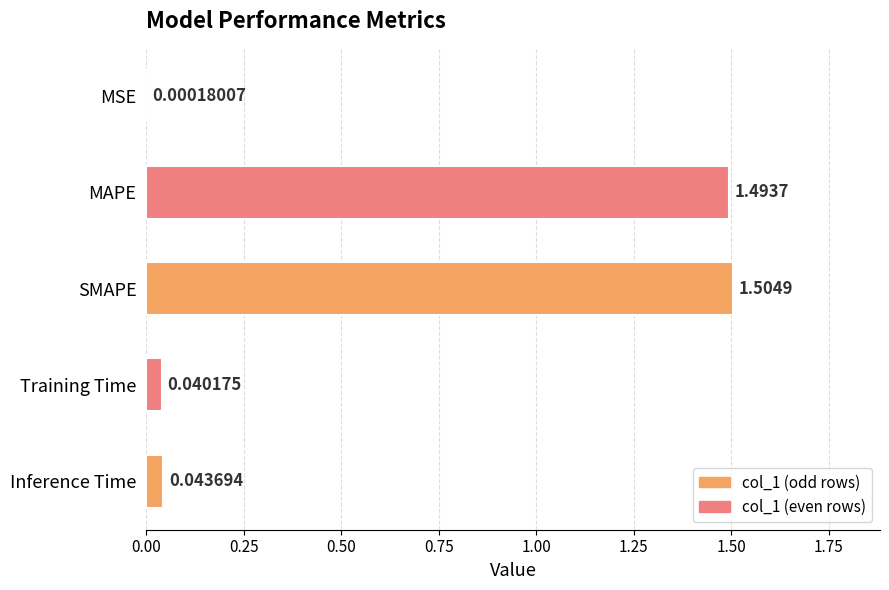

At which category does the chart reach its peak across all series?

SMAPE